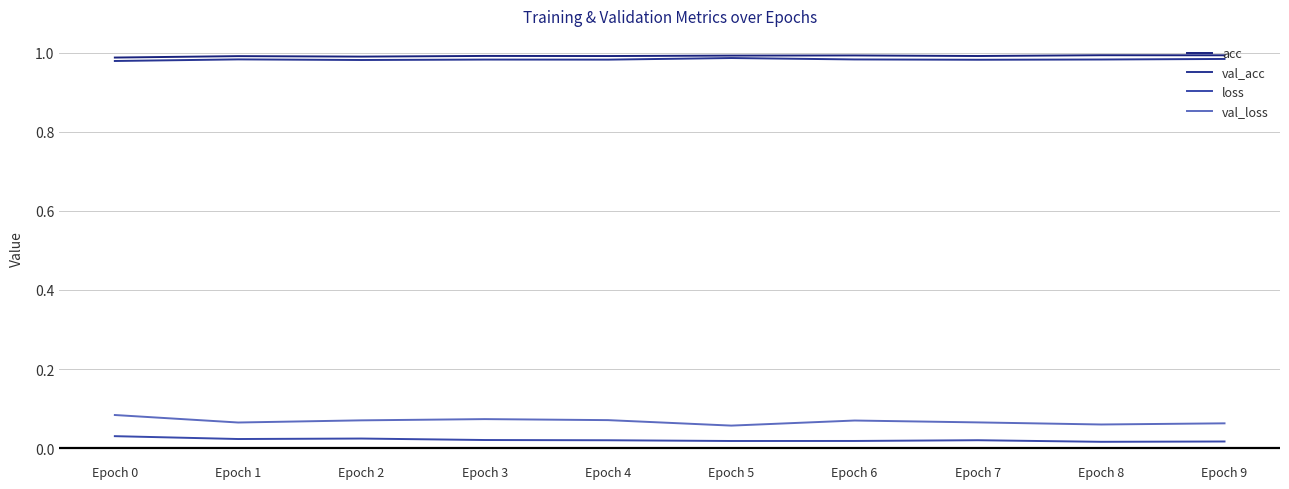

What is the value of the val_acc point at the 1st from the left?

1.0